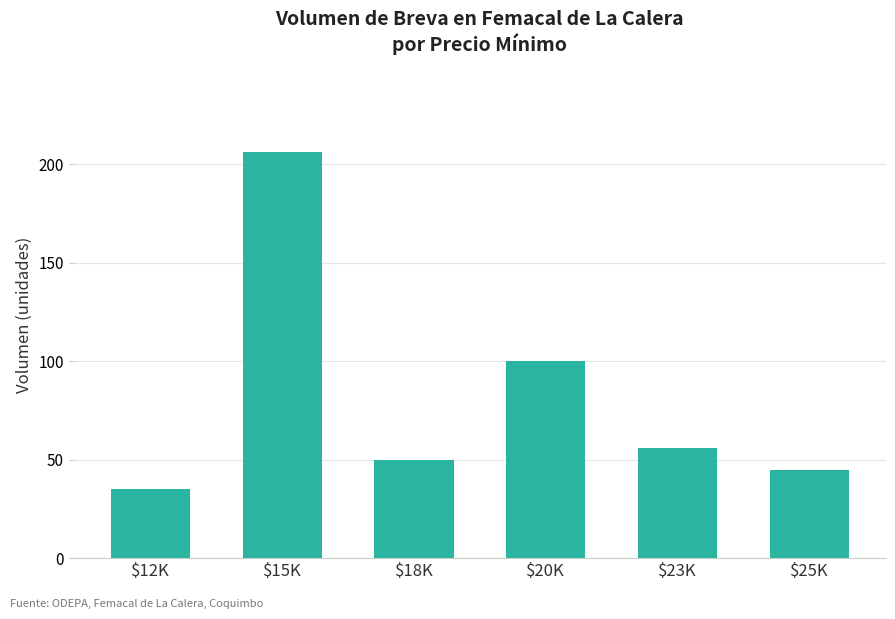

What is the sum of all values?

492